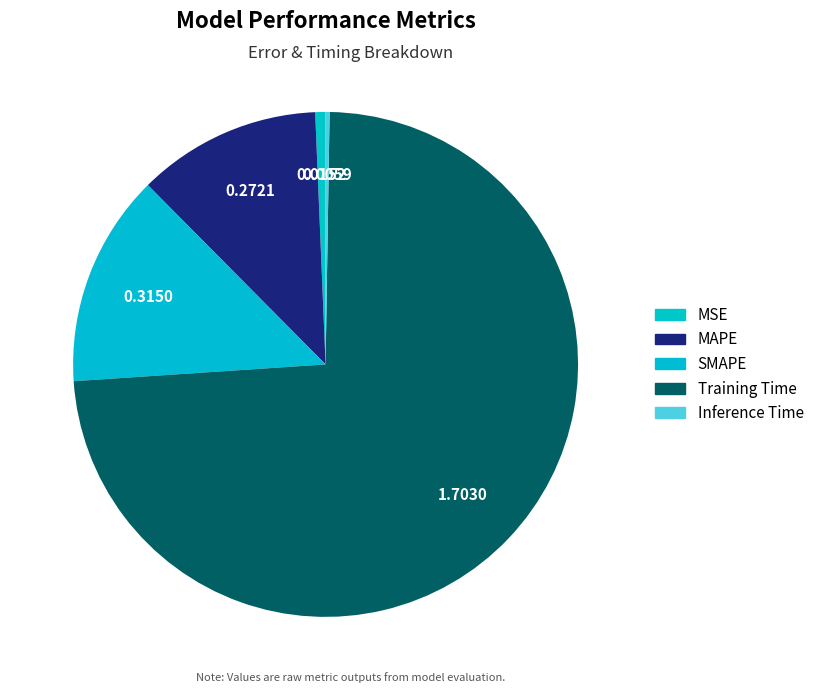

Which slice is the smallest?

Inference Time